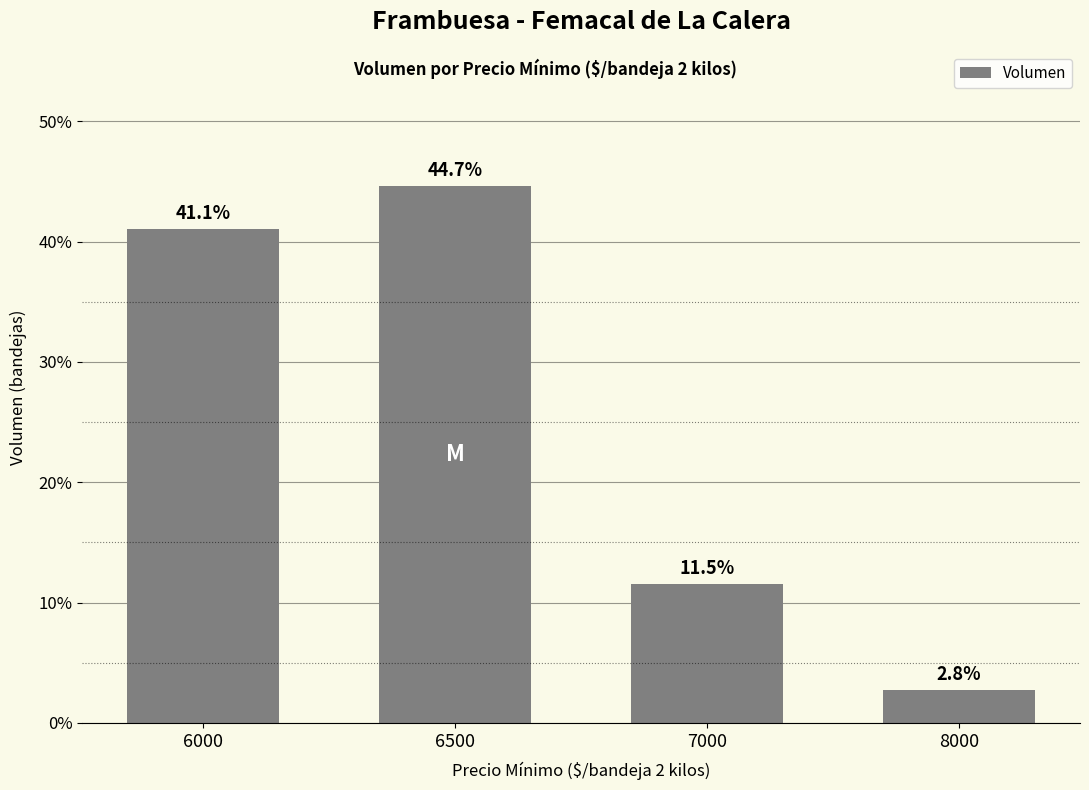

Reading left to right, what are all the values shown in this chart?

6000=41.1	6500=44.7	7000=11.5	8000=2.8